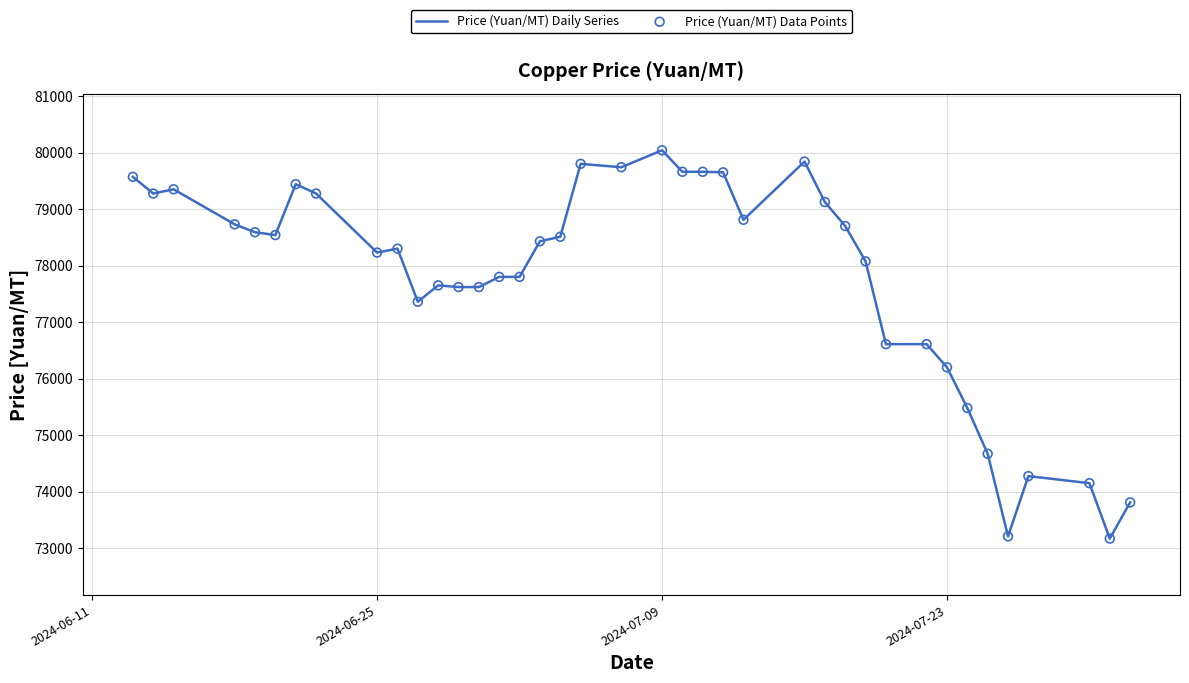

What is the maximum value shown in the chart?

80040